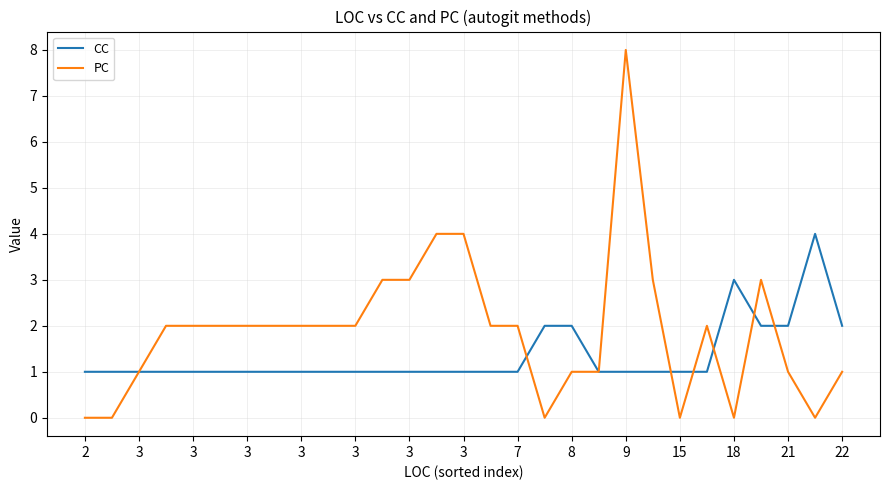

Reading left to right, what are all the values shown in this chart?

CC: 1	1	1	1	1	1	1	1	1	1	1	1	1	1	1	1	1	2	2	1	1	1	1	1	3	2	2	4	2
PC: 0	0	1	2	2	2	2	2	2	2	2	3	3	4	4	2	2	0	1	1	8	3	0	2	0	3	1	0	1